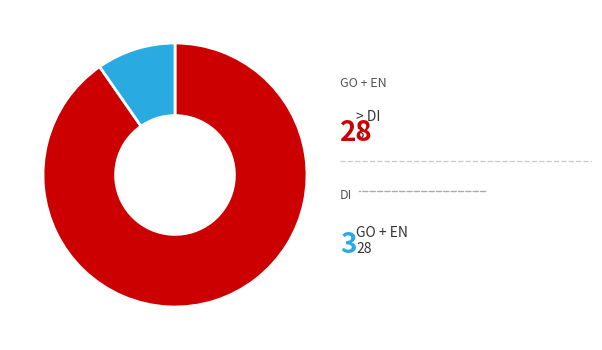

Is there any slice that represents more than half of the pie?

Yes